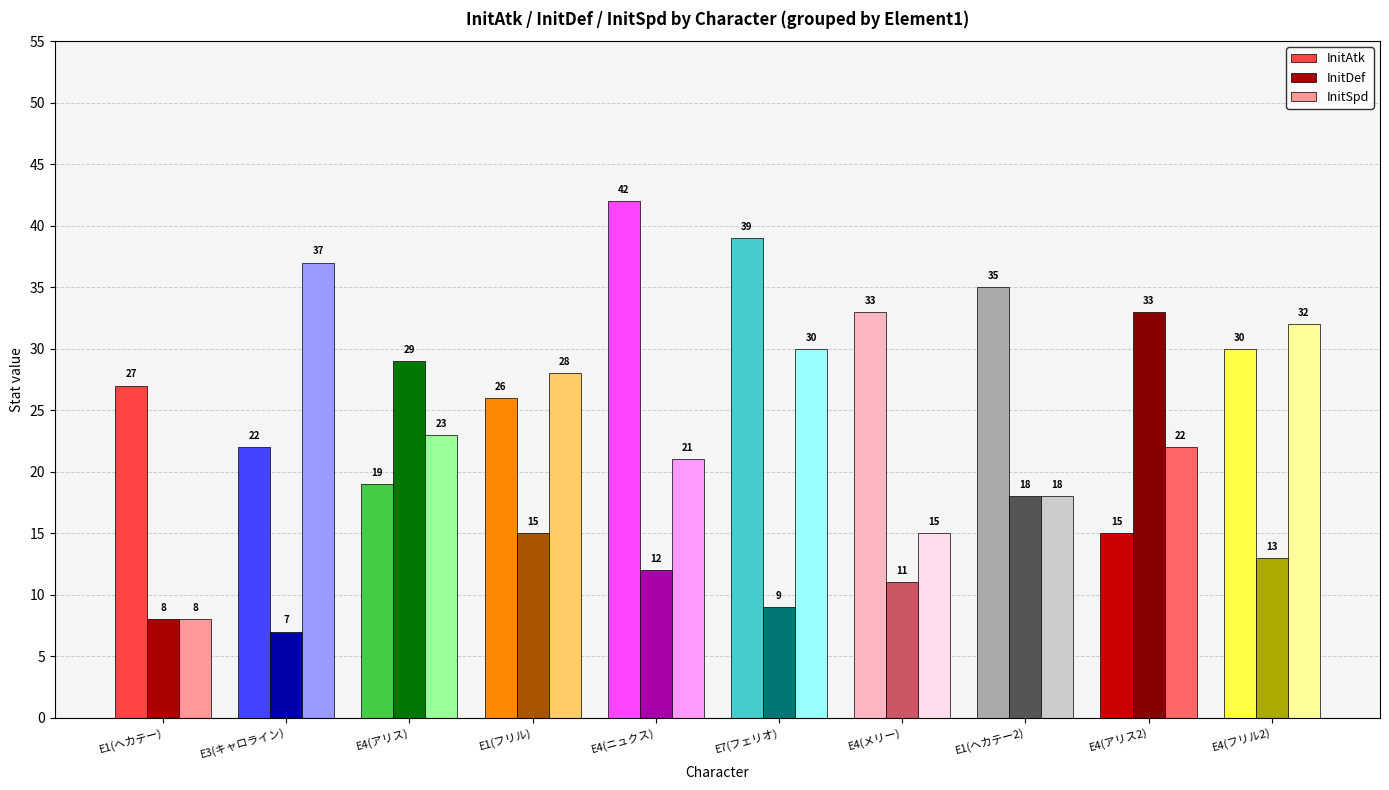

What are all the series names shown in the legend?

InitAtk, InitDef, InitSpd